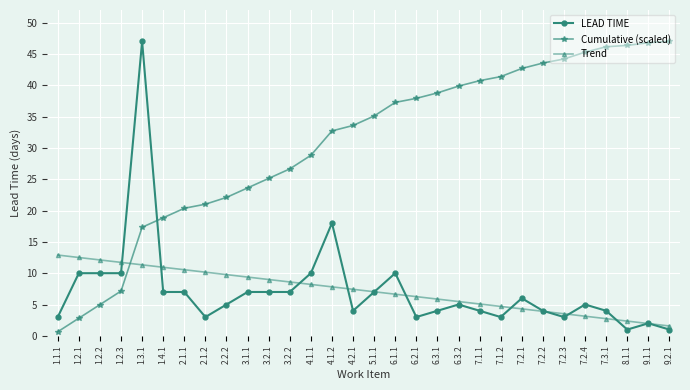

What is the label of the 20th point from the right?

3.2.1